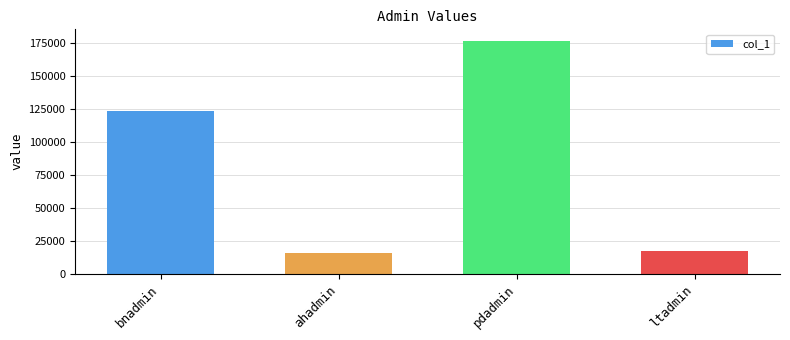

Rank the categories by value from highest to lowest.

pdadmin, bnadmin, ltadmin, ahadmin